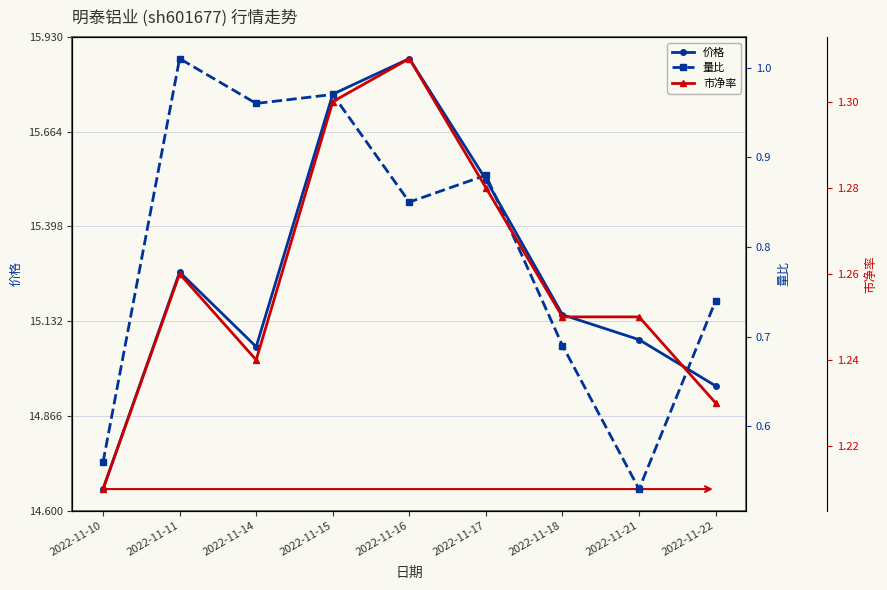

Is it true that 量比 equals 0.5 at 2022-11-21?

True